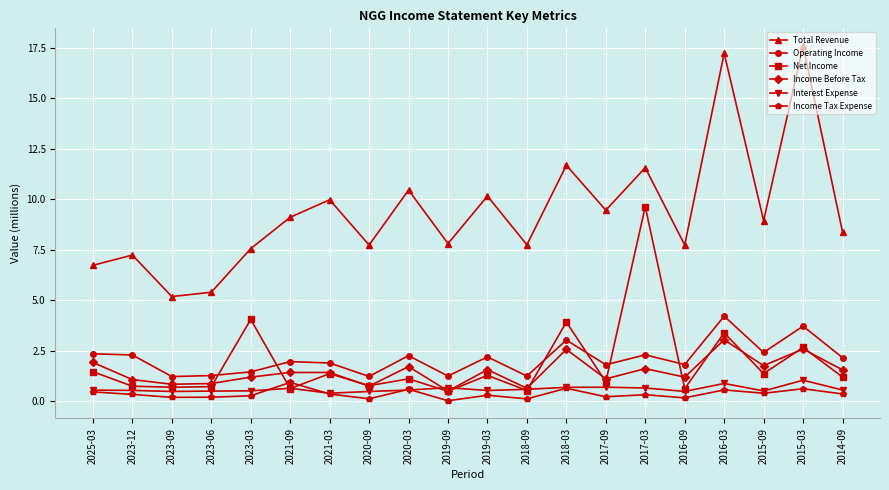

True or false: Operating Income has a value of 2.2 at 2014-09.

True